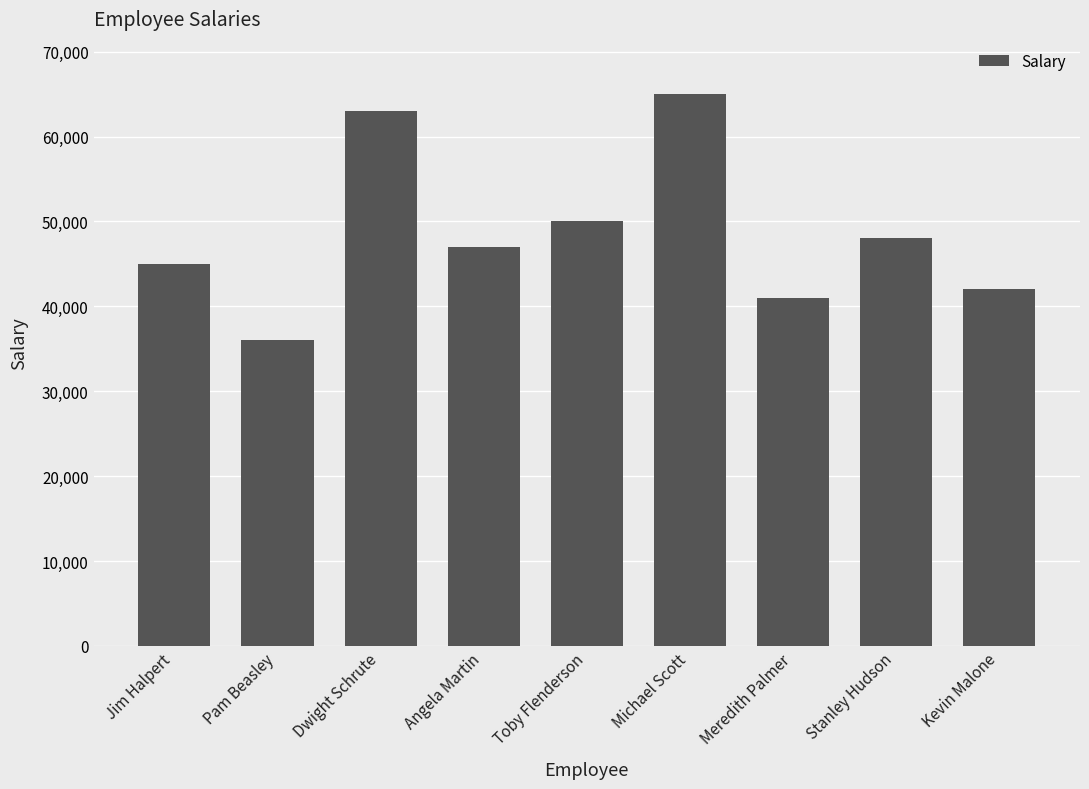

Reading left to right, extract all data points from this chart.

45000	36000	63000	47000	50000	65000	41000	48000	42000